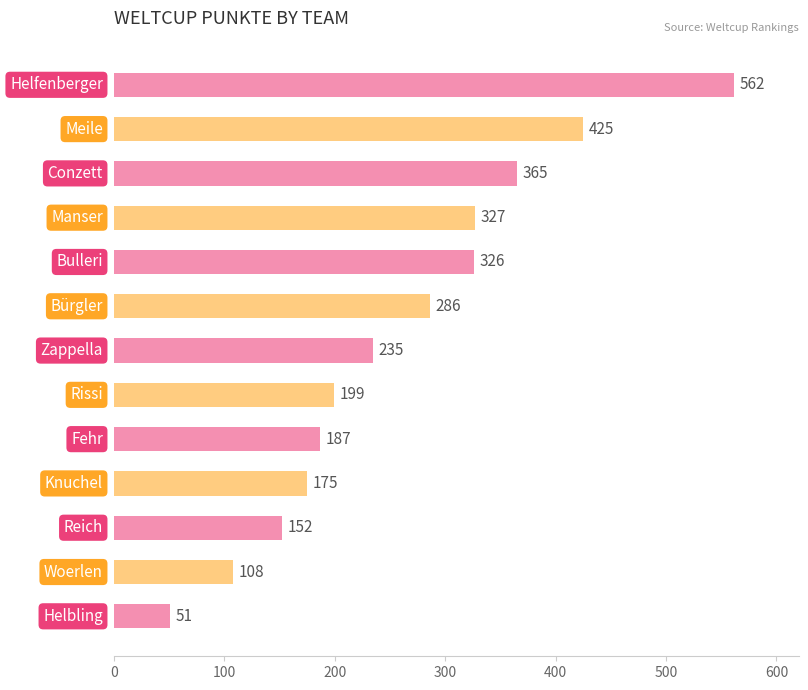

What is the value of the 13th bar from the top?

51